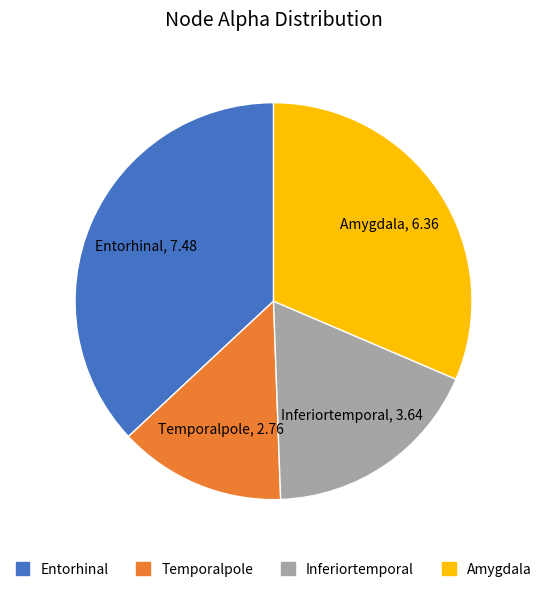

What is the ratio of the value at Temporalpole to the value at Entorhinal?

0.4